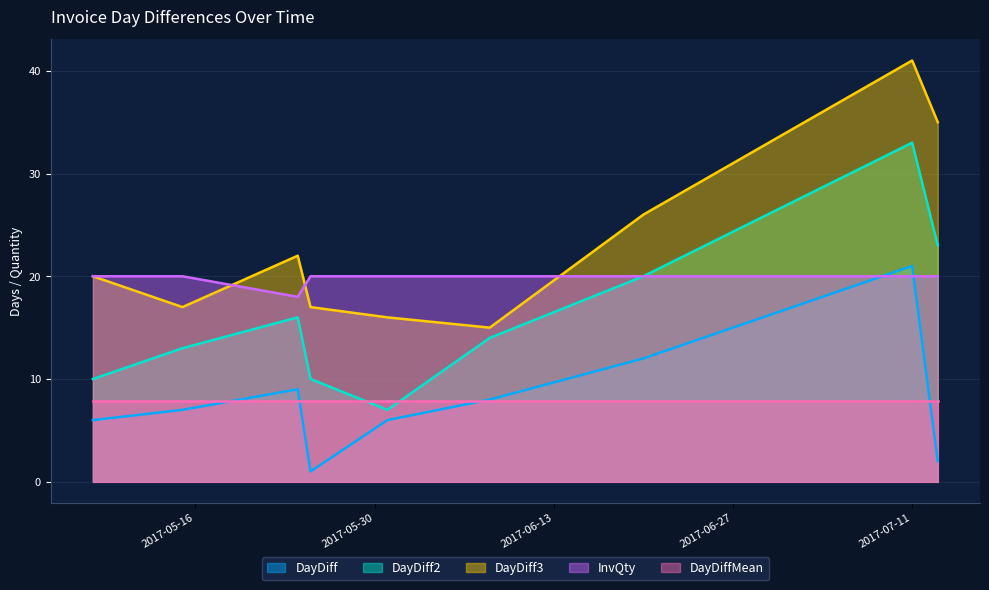

What is the value of the DayDiff3 point at the 2nd from the left?

17